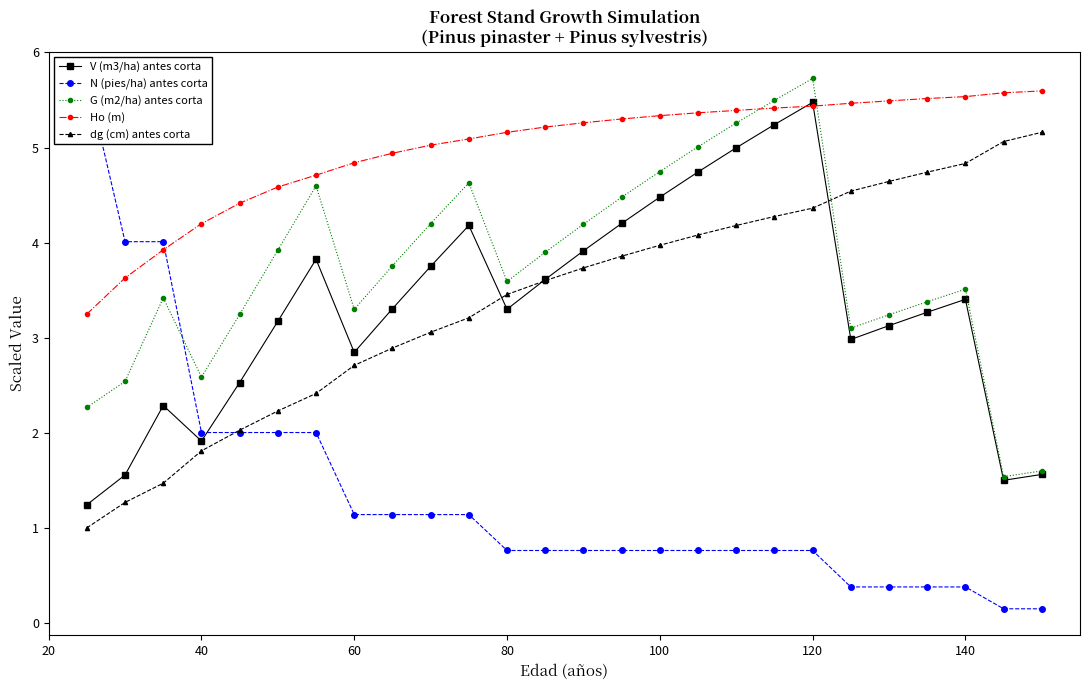

At how many categories does at least one series exceed 1?

26